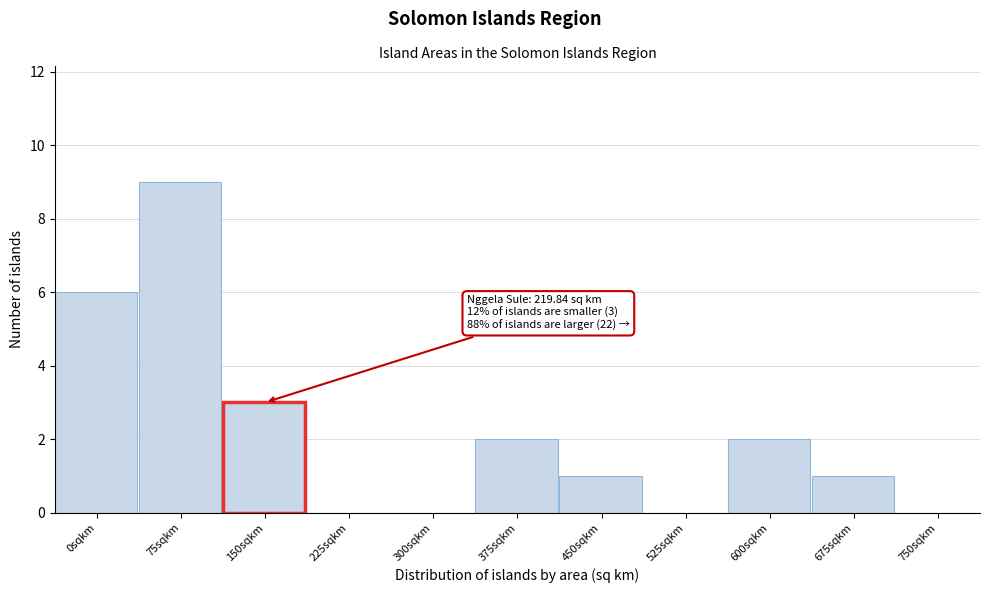

Reading right to left, what are all the values shown in this chart?

750sqkm=0	675sqkm=1	600sqkm=2	525sqkm=0	450sqkm=1	375sqkm=2	300sqkm=0	225sqkm=0	150sqkm=3	75sqkm=9	0sqkm=6